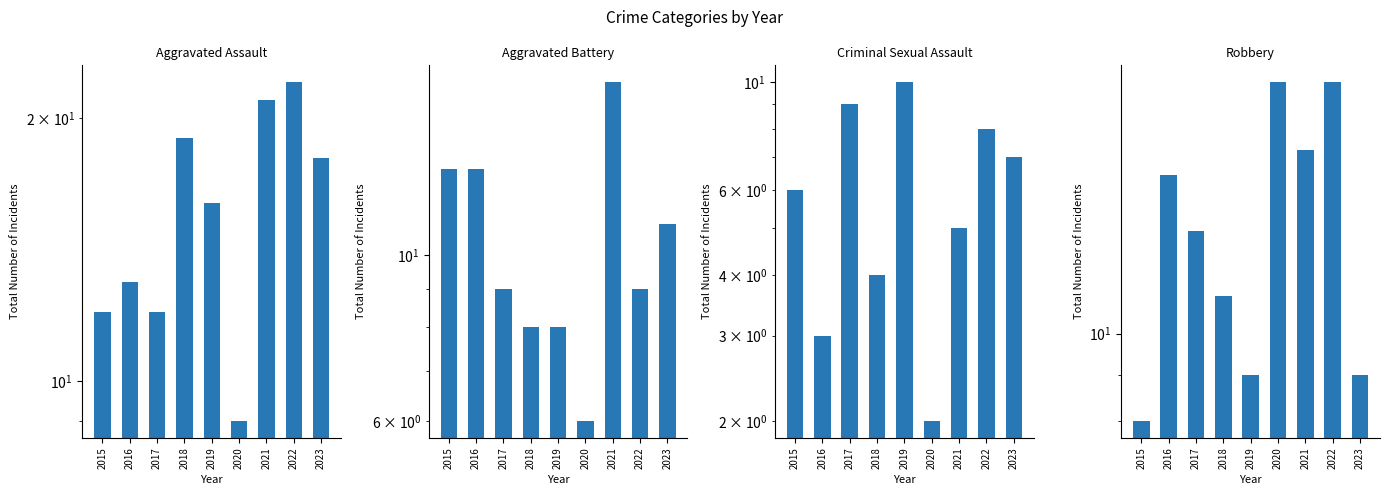

Which series has the widest spread of values?

Aggravated Assault